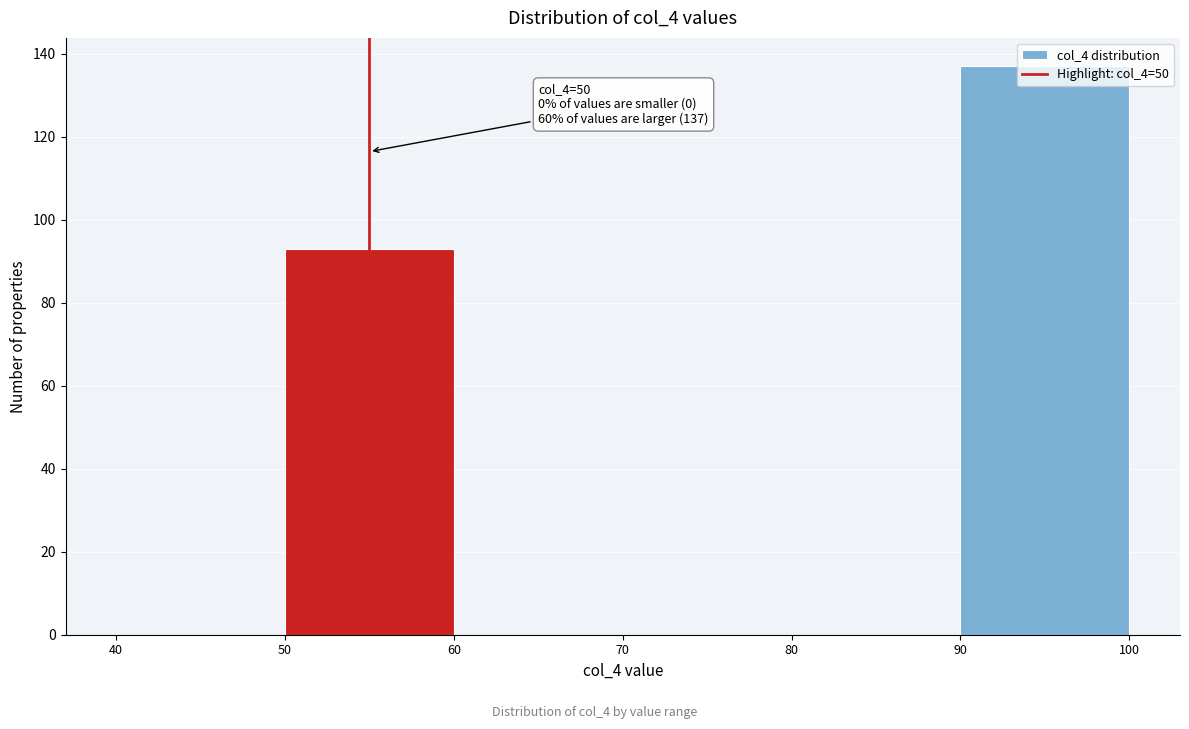

Over which range of the x-axis is the bar tallest?

90 to 100